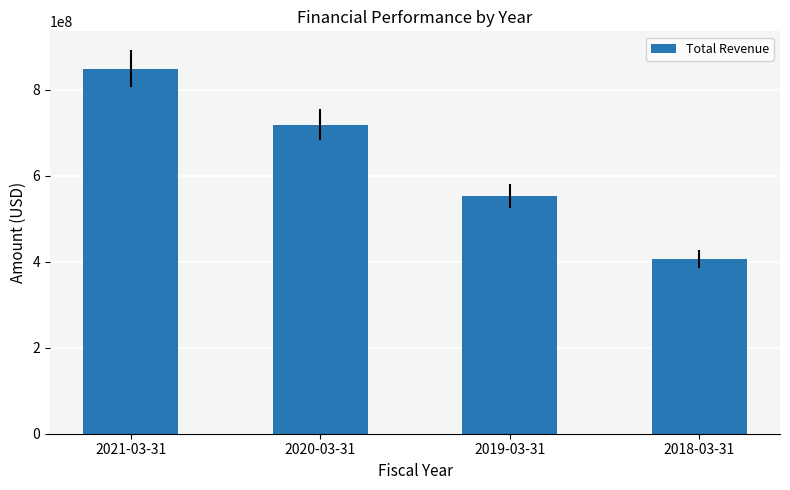

Between 2020-03-31 and 2018-03-31, which is larger?

2020-03-31